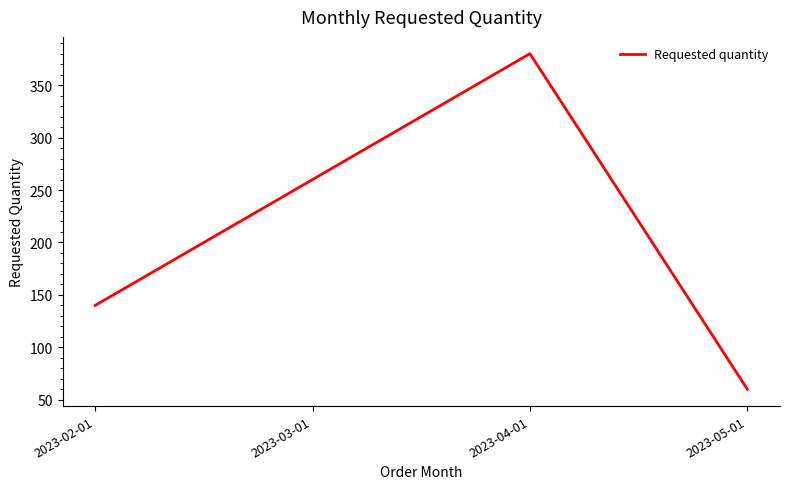

Rank the categories by value from highest to lowest.

2023-04-01, 2023-03-01, 2023-02-01, 2023-05-01